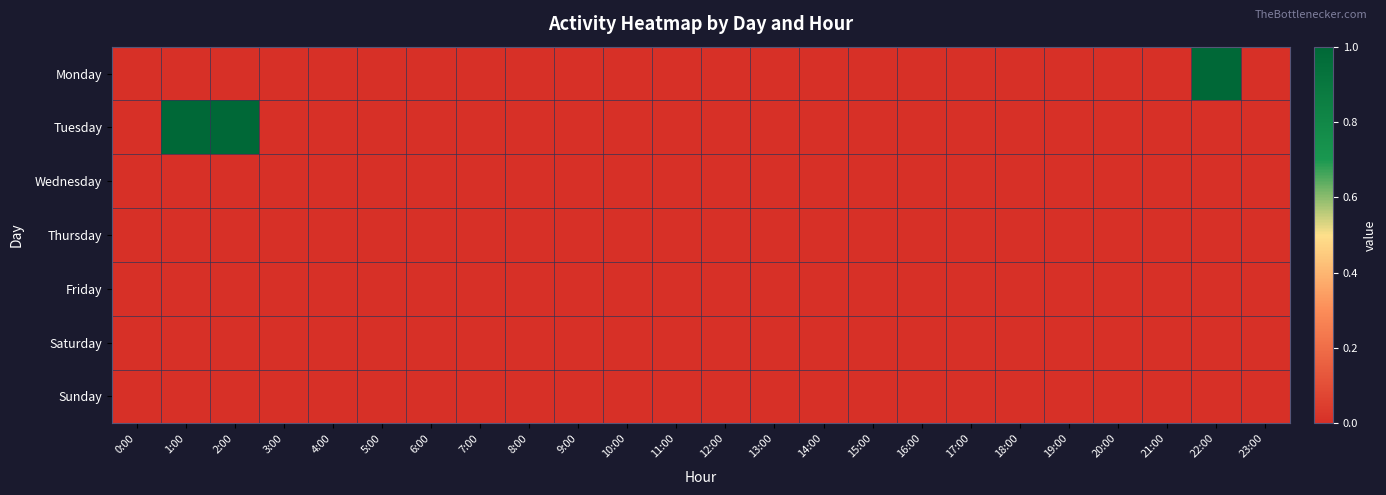

Reading left to right, transcribe all the data shown in this chart.

Monday: 0:00=0	1:00=0	2:00=0	3:00=0	4:00=0	5:00=0	6:00=0	7:00=0	8:00=0	9:00=0	10:00=0	11:00=0	12:00=0	13:00=0	14:00=0	15:00=0	16:00=0	17:00=0	18:00=0	19:00=0	20:00=0	21:00=0	22:00=1	23:00=0
Tuesday: 0:00=0	1:00=1	2:00=1	3:00=0	4:00=0	5:00=0	6:00=0	7:00=0	8:00=0	9:00=0	10:00=0	11:00=0	12:00=0	13:00=0	14:00=0	15:00=0	16:00=0	17:00=0	18:00=0	19:00=0	20:00=0	21:00=0	22:00=0	23:00=0
Wednesday: 0:00=0	1:00=0	2:00=0	3:00=0	4:00=0	5:00=0	6:00=0	7:00=0	8:00=0	9:00=0	10:00=0	11:00=0	12:00=0	13:00=0	14:00=0	15:00=0	16:00=0	17:00=0	18:00=0	19:00=0	20:00=0	21:00=0	22:00=0	23:00=0
Thursday: 0:00=0	1:00=0	2:00=0	3:00=0	4:00=0	5:00=0	6:00=0	7:00=0	8:00=0	9:00=0	10:00=0	11:00=0	12:00=0	13:00=0	14:00=0	15:00=0	16:00=0	17:00=0	18:00=0	19:00=0	20:00=0	21:00=0	22:00=0	23:00=0
Friday: 0:00=0	1:00=0	2:00=0	3:00=0	4:00=0	5:00=0	6:00=0	7:00=0	8:00=0	9:00=0	10:00=0	11:00=0	12:00=0	13:00=0	14:00=0	15:00=0	16:00=0	17:00=0	18:00=0	19:00=0	20:00=0	21:00=0	22:00=0	23:00=0
Saturday: 0:00=0	1:00=0	2:00=0	3:00=0	4:00=0	5:00=0	6:00=0	7:00=0	8:00=0	9:00=0	10:00=0	11:00=0	12:00=0	13:00=0	14:00=0	15:00=0	16:00=0	17:00=0	18:00=0	19:00=0	20:00=0	21:00=0	22:00=0	23:00=0
Sunday: 0:00=0	1:00=0	2:00=0	3:00=0	4:00=0	5:00=0	6:00=0	7:00=0	8:00=0	9:00=0	10:00=0	11:00=0	12:00=0	13:00=0	14:00=0	15:00=0	16:00=0	17:00=0	18:00=0	19:00=0	20:00=0	21:00=0	22:00=0	23:00=0